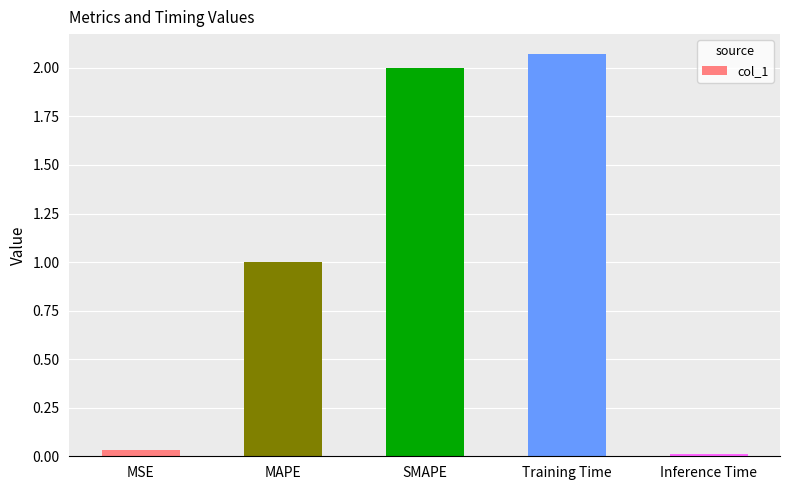

How many values are below 1?

2